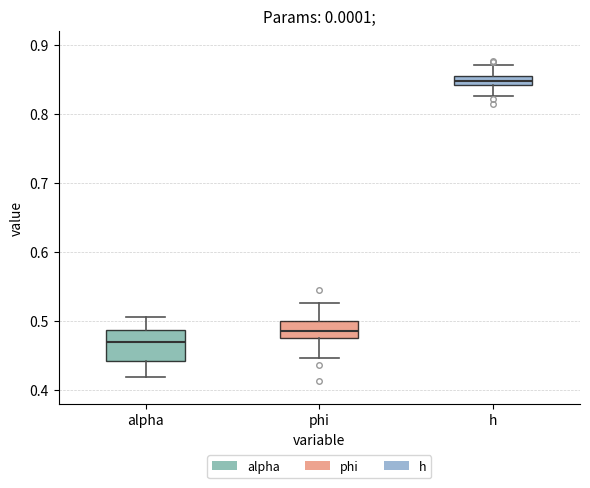

Which box has the highest median line?

h